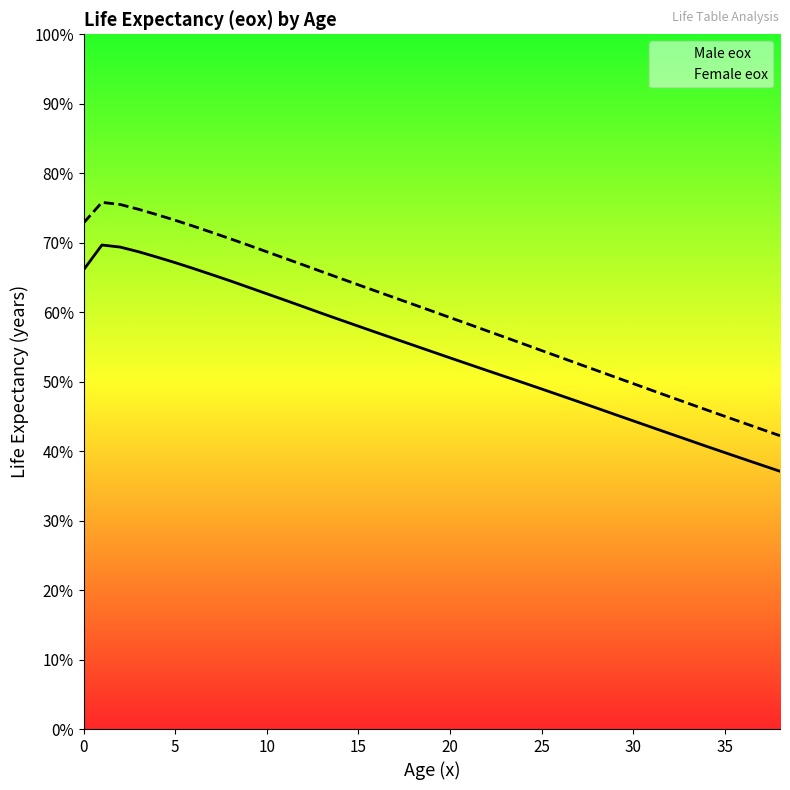

At how many categories does at least one series exceed 56?

24